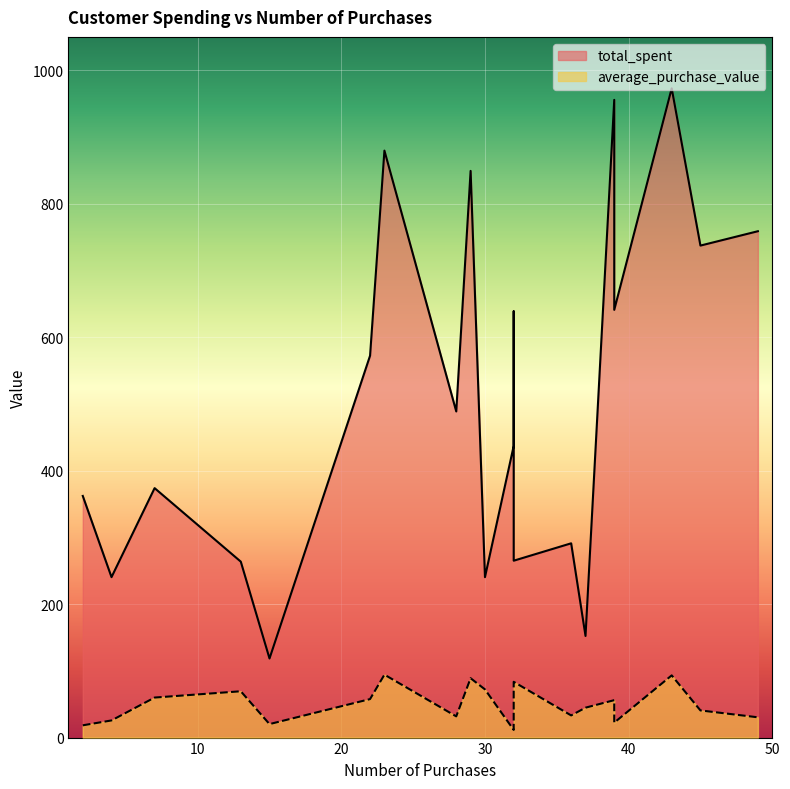

The value of average_purchase_value at 37 is 10.1. True or false?

False